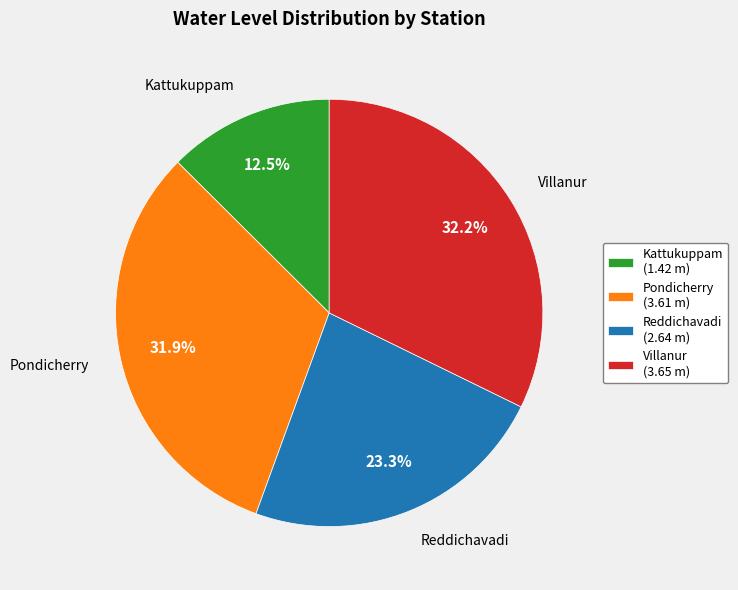

Is it true that Kattukuppam is 19% of the pie?

False